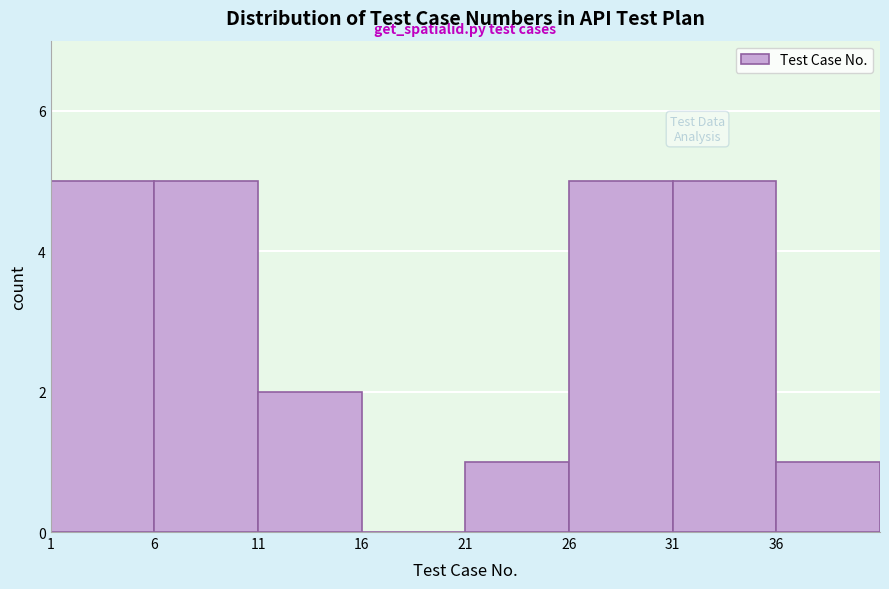

What is the greatest value displayed?

5